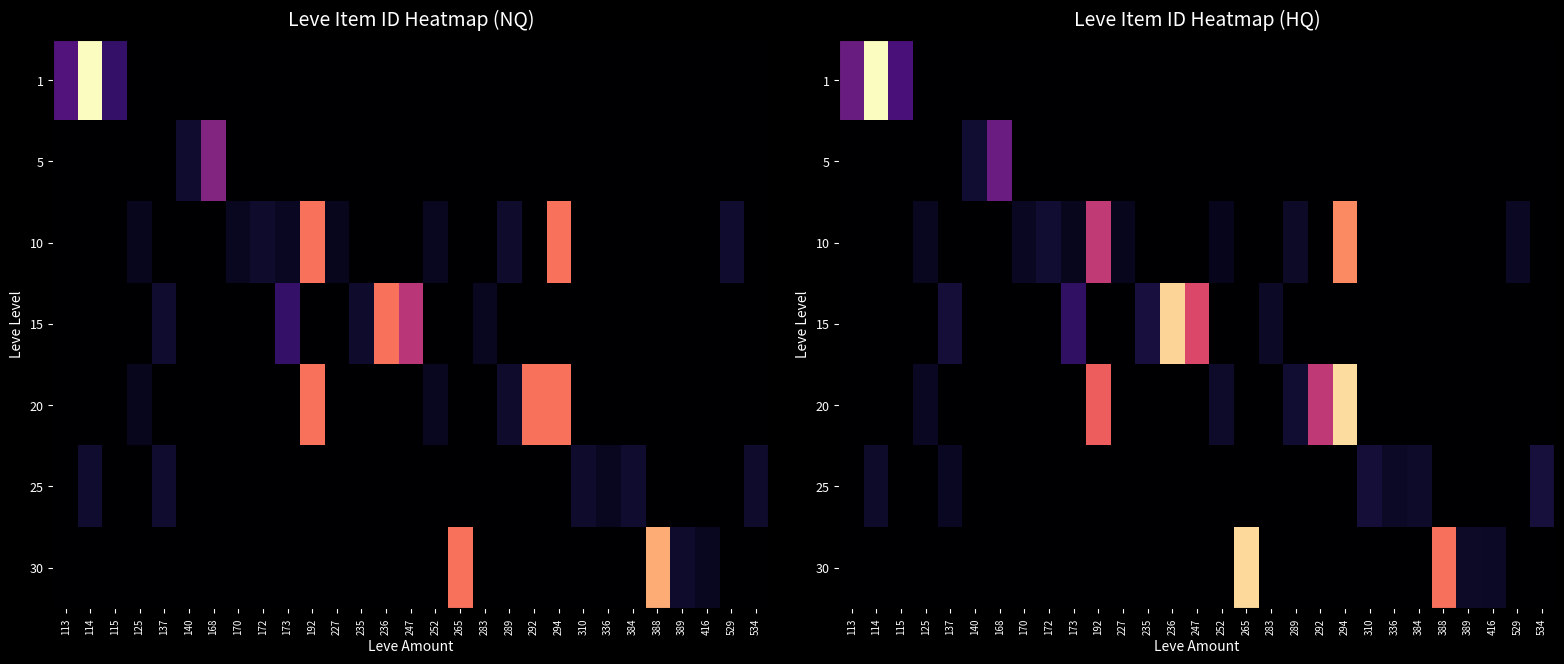

At which label does 20 reach its peak?

294